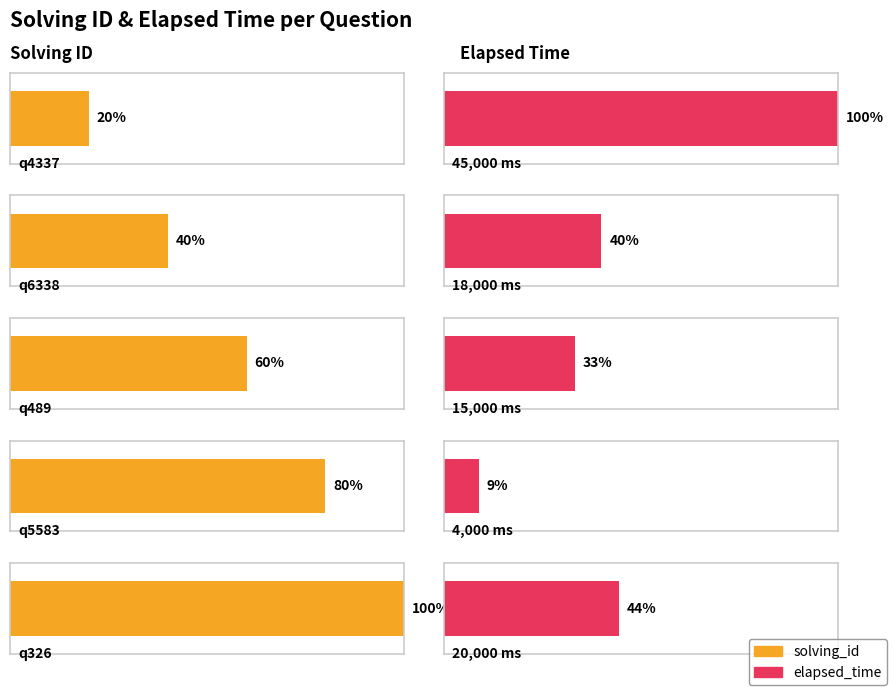

What is the difference between the second highest and second lowest values in the elapsed_time series?

5000